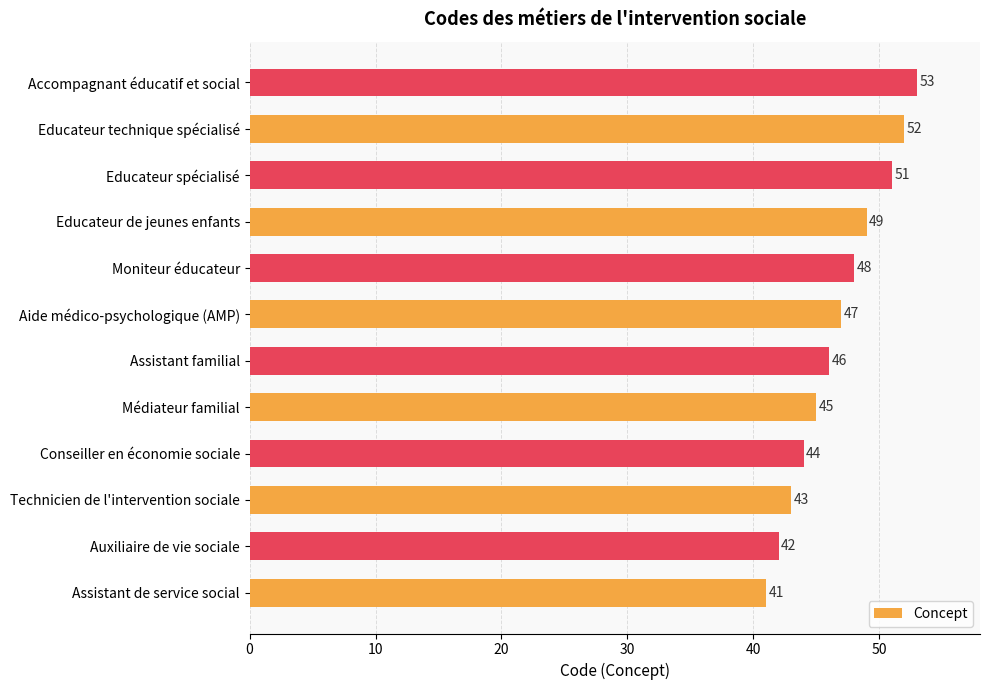

Reading top to bottom, what are all the values shown in this chart?

Accompagnant éducatif et social=53	Educateur technique spécialisé=52	Educateur spécialisé=51	Educateur de jeunes enfants=49	Moniteur éducateur=48	Aide médico-psychologique (AMP)=47	Assistant familial=46	Médiateur familial=45	Conseiller en économie sociale=44	Technicien de l'intervention sociale=43	Auxiliaire de vie sociale=42	Assistant de service social=41